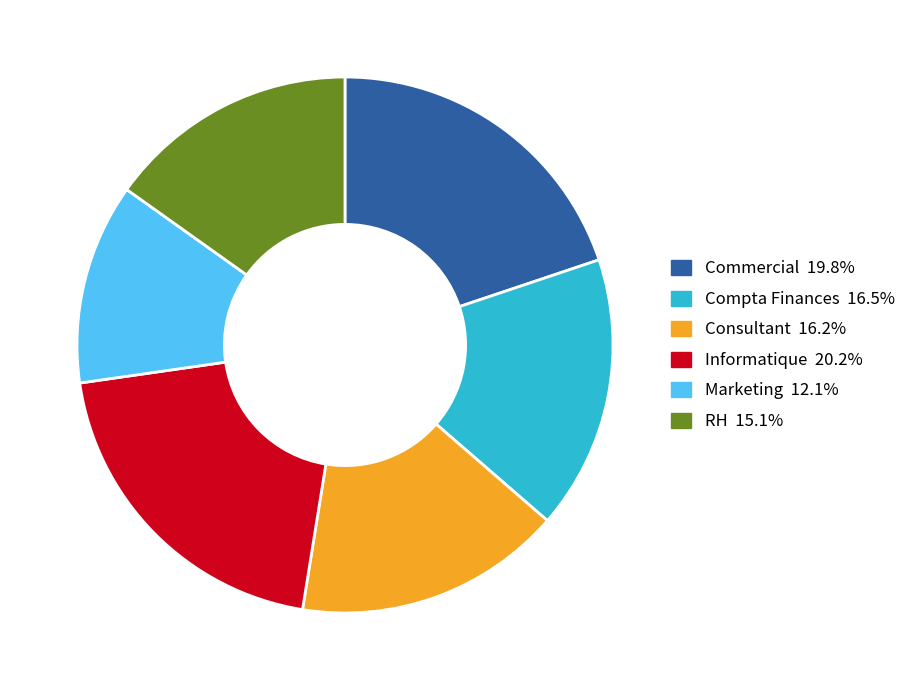

Is it true that Informatique is 20% of the pie?

True